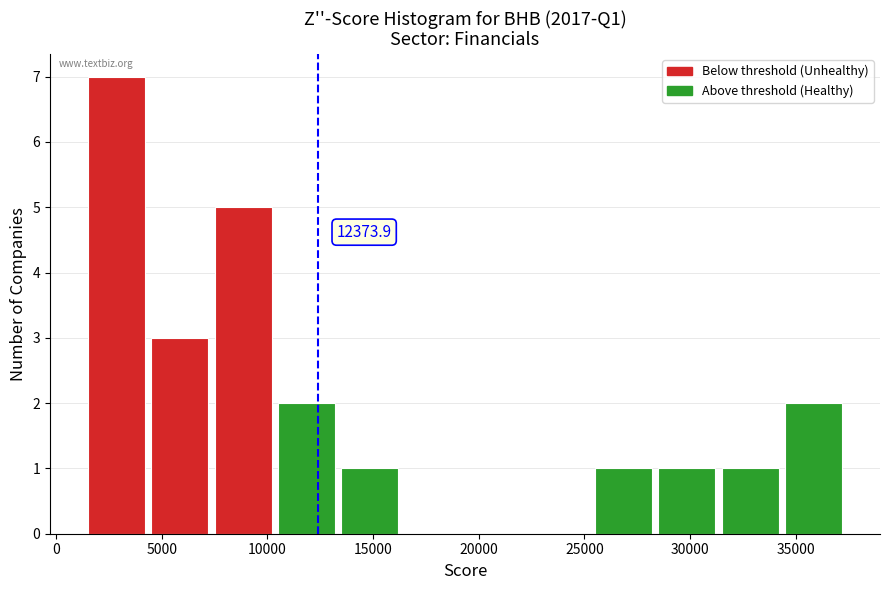

Which range on the x-axis has the tallest bar?

1500 to 4500